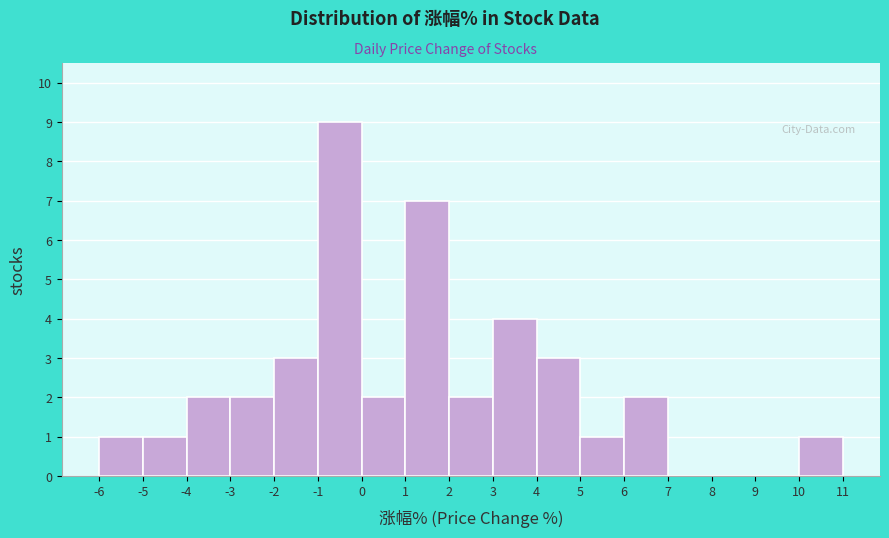

Reading left to right, list every bar in this chart as the range it spans on the x-axis followed by its height. The values are not printed on the chart, so give them approximately, as read against the axis.

-6 to -5: 1
-5 to -4: 1
-4 to -3: 2
-3 to -2: 2
-2 to -1: 3
-1 to 0: 9
0 to 1: 2
1 to 2: 7
2 to 3: 2
3 to 4: 4
4 to 5: 3
5 to 6: 1
6 to 7: 2
7 to 8: 0
8 to 9: 0
9 to 10: 0
10 to 11: 1